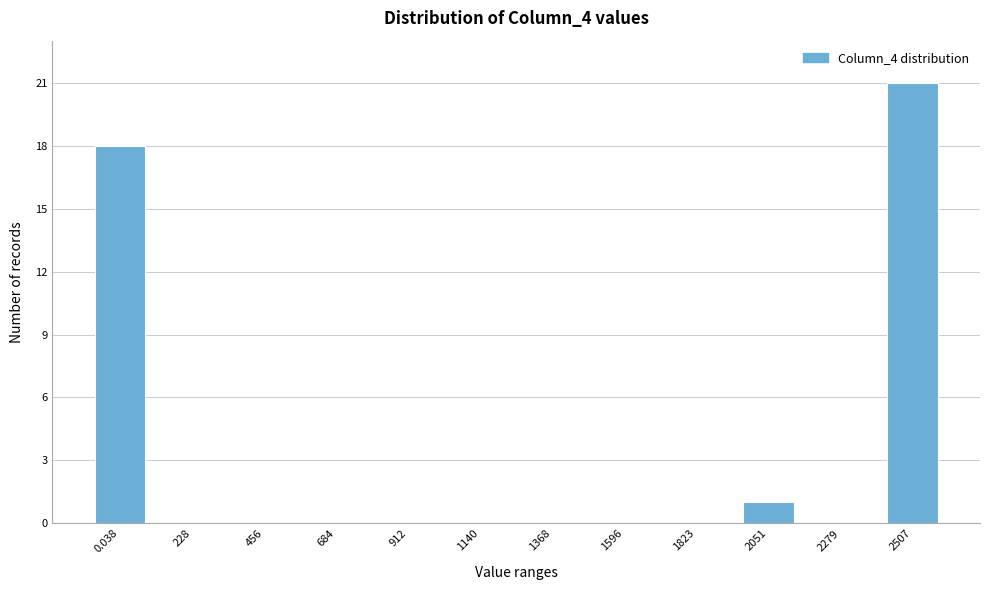

Reading right to left, extract all data points from this chart.

2507=21	2279=0	2051=1	1823=0	1596=0	1368=0	1140=0	912=0	684=0	456=0	228=0	0.038=18